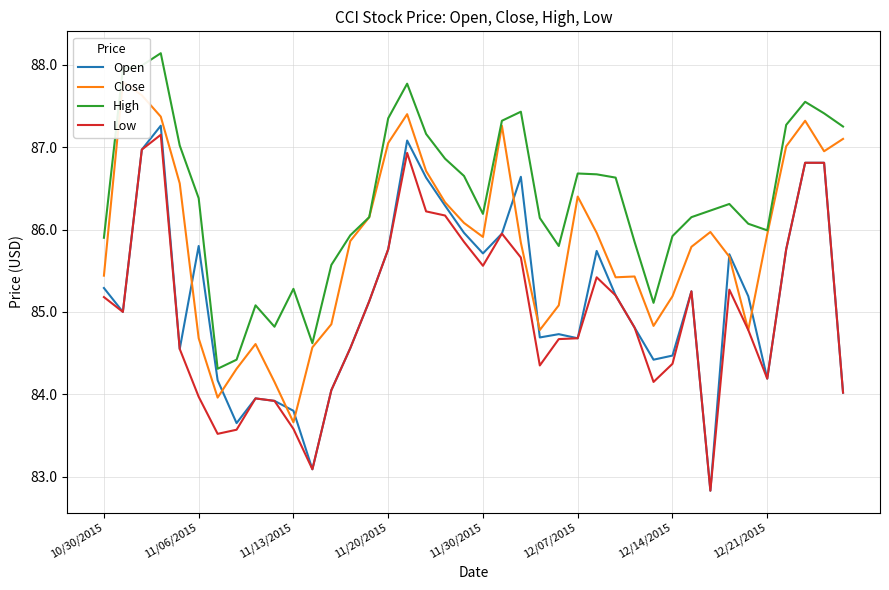

What is the lowest value of the Open series?

82.8